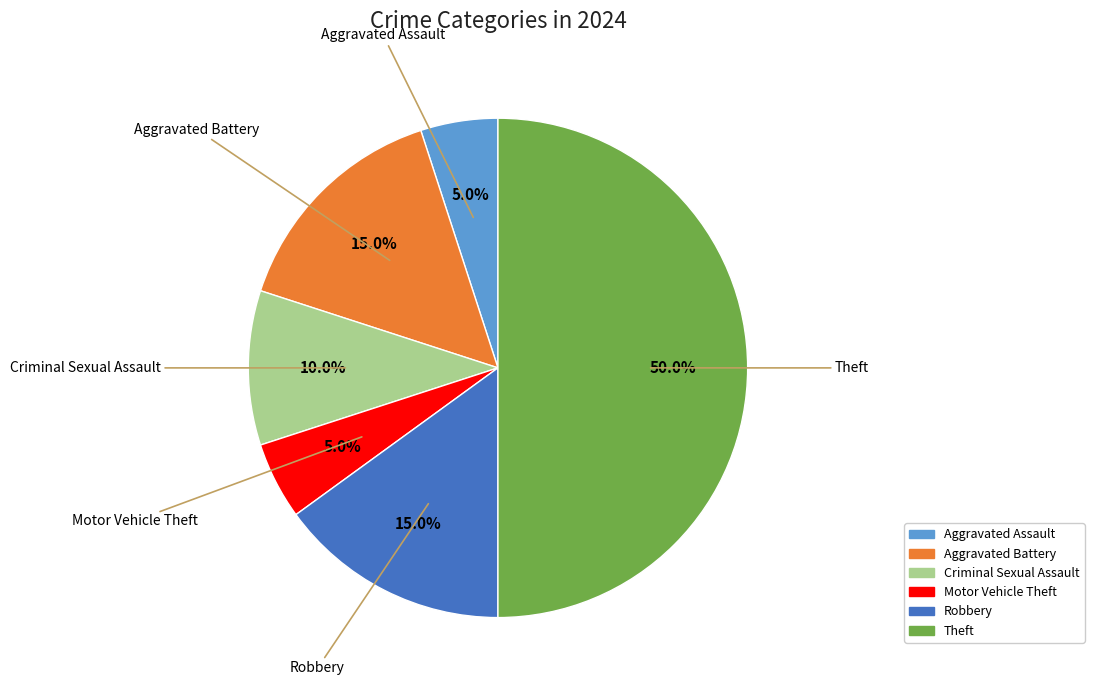

To the nearest percent, what is the difference between the largest and smallest slice percentages?

45%